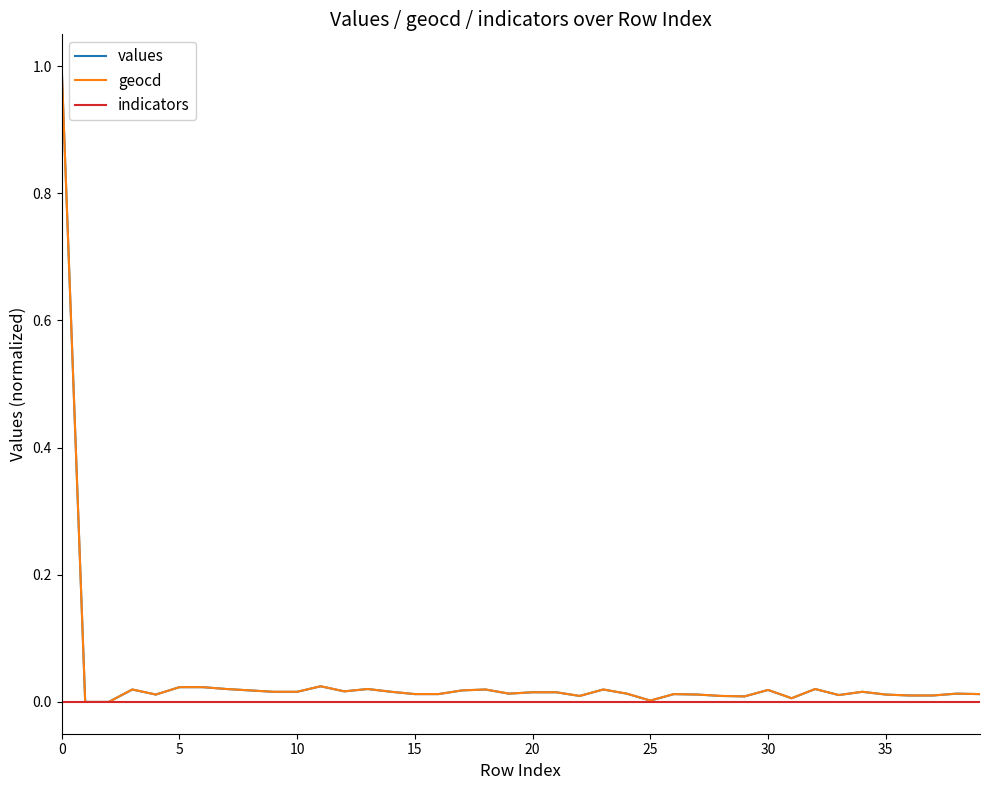

True or false: values and geocd intersect in this chart.

False